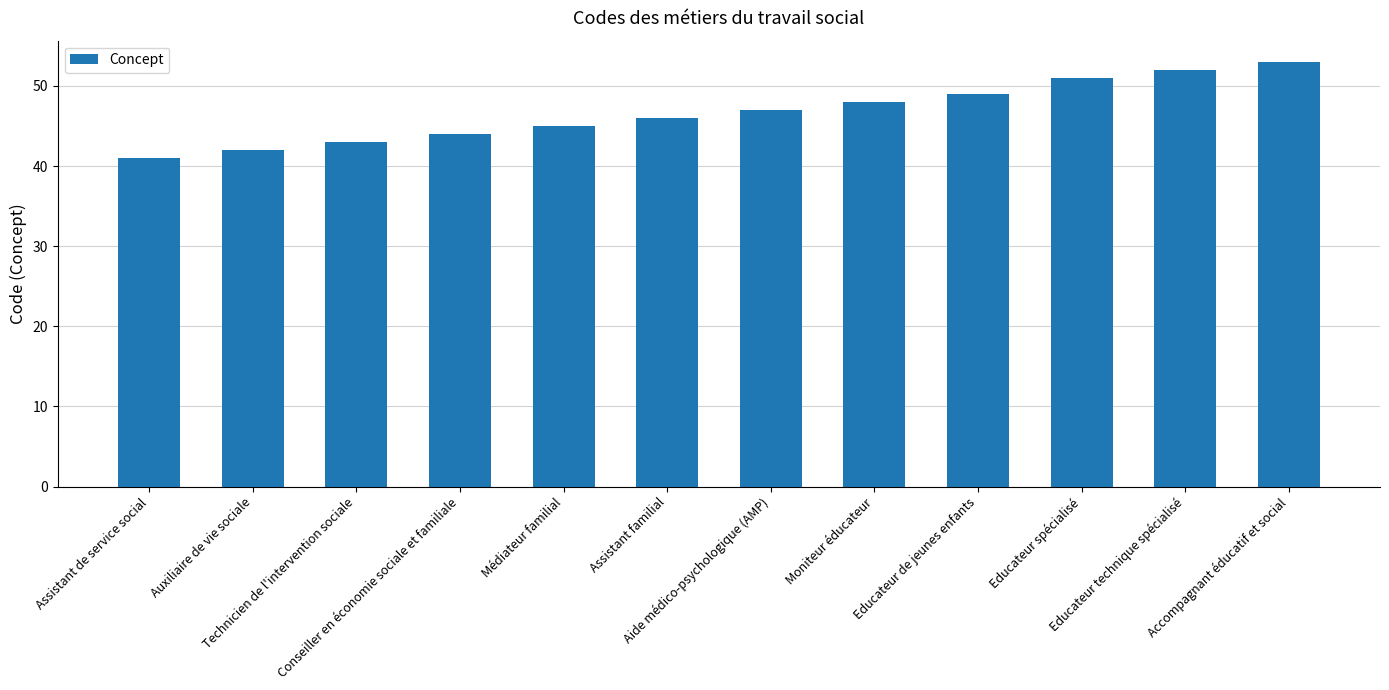

At which label is the value closest to 47?

Aide médico-psychologique (AMP)